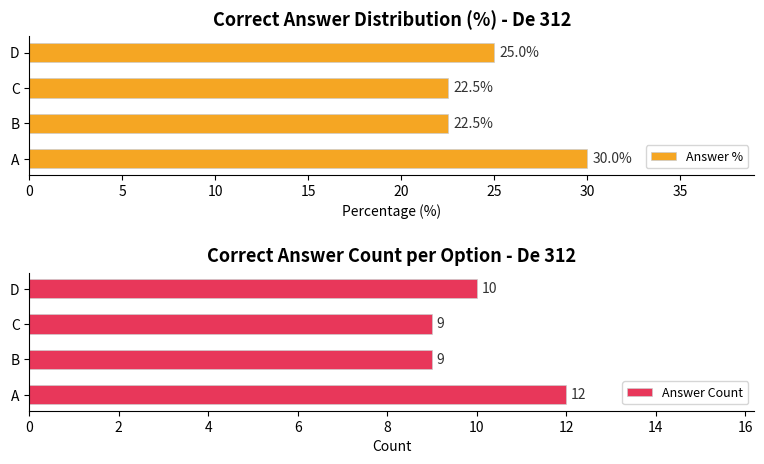

What is the lowest value of the Answer % series?

22.5